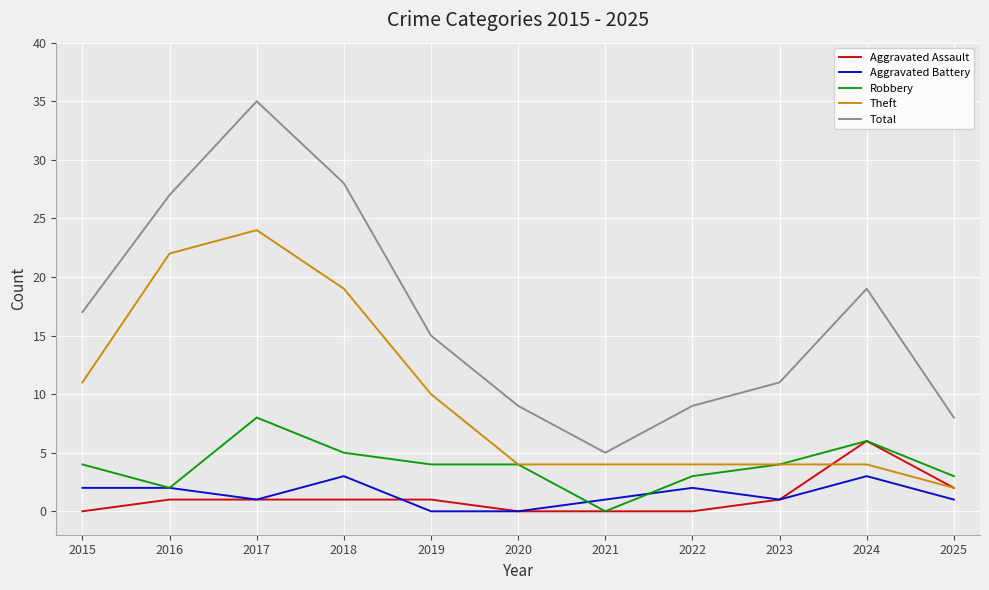

What is the sum of the Theft values at 2015 and 2022?

15